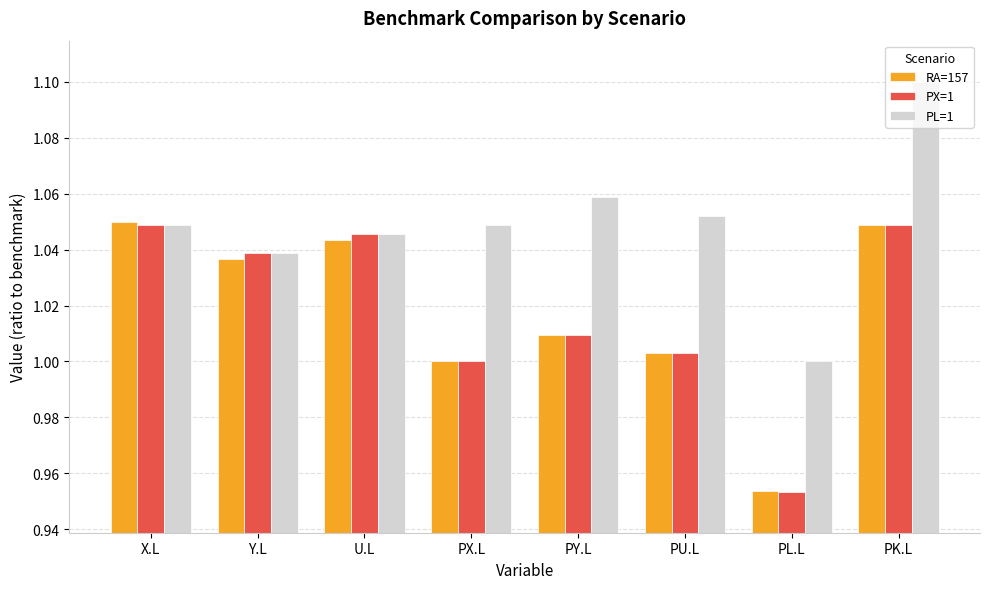

Which series has the widest spread of values?

PL=1